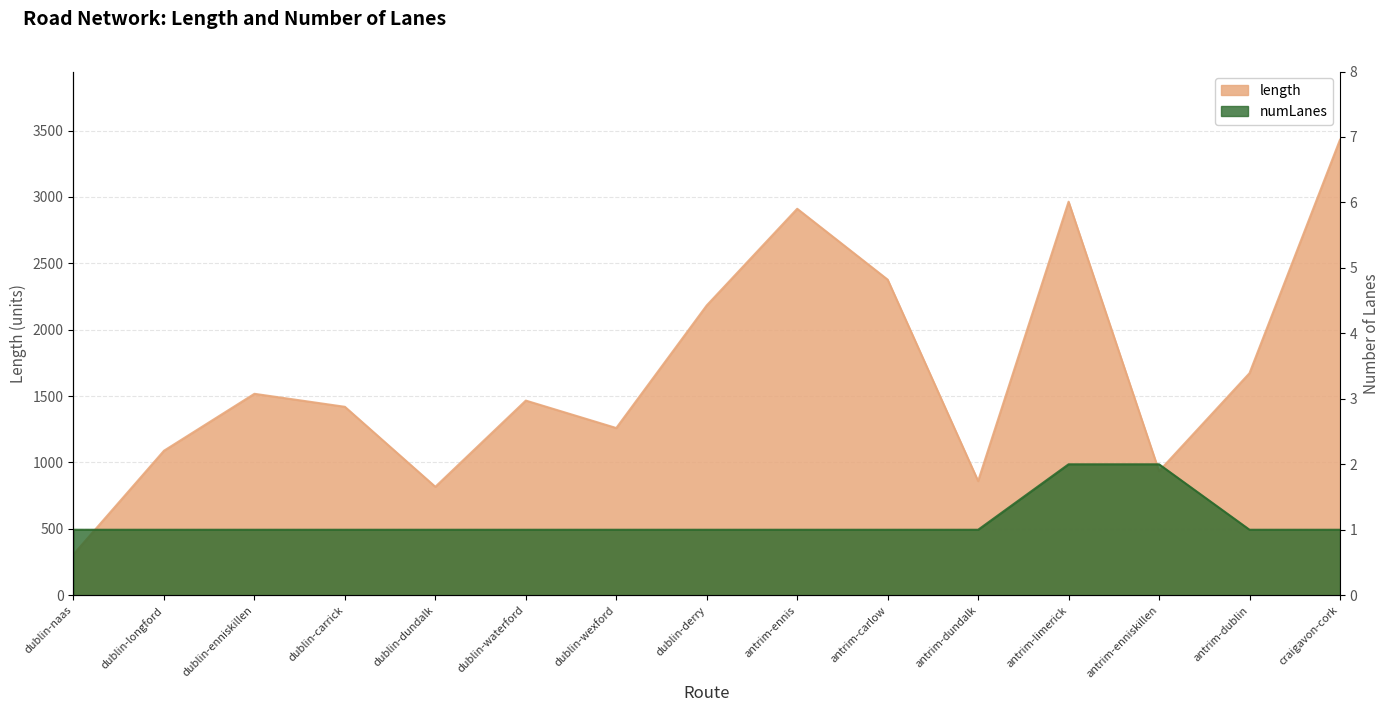

Which series has the largest total across all categories?

length